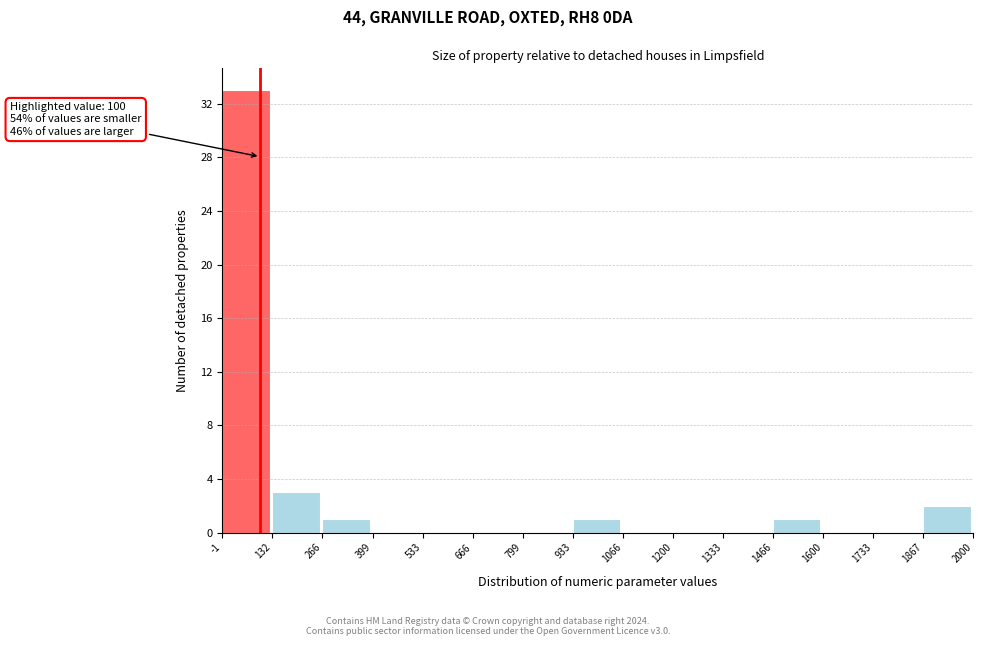

Which range on the x-axis has the tallest bar?

-1 to 132